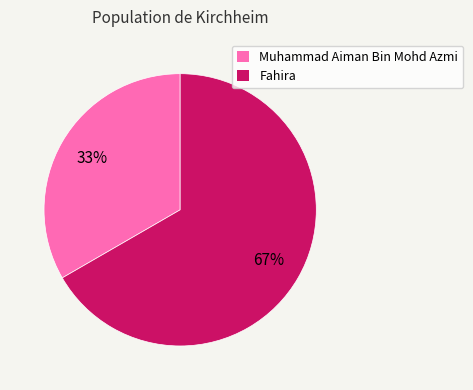

Which has a higher value, Fahira or Muhammad Aiman Bin Mohd Azmi?

Fahira